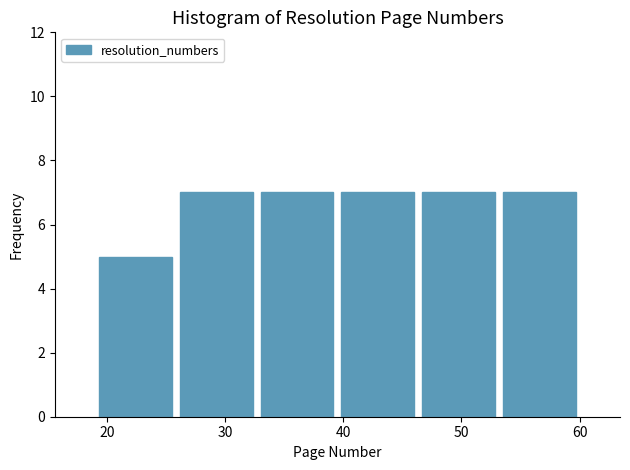

Reading left to right, transcribe this chart: for each bar, give the range it covers on the x-axis and its height. Neither the bar edges nor the heights are printed on the chart, so give them approximately, as read against the axes.

19 to 26: 5
26 to 33: 7
33 to 40: 7
40 to 46: 7
46 to 53: 7
53 to 60: 7